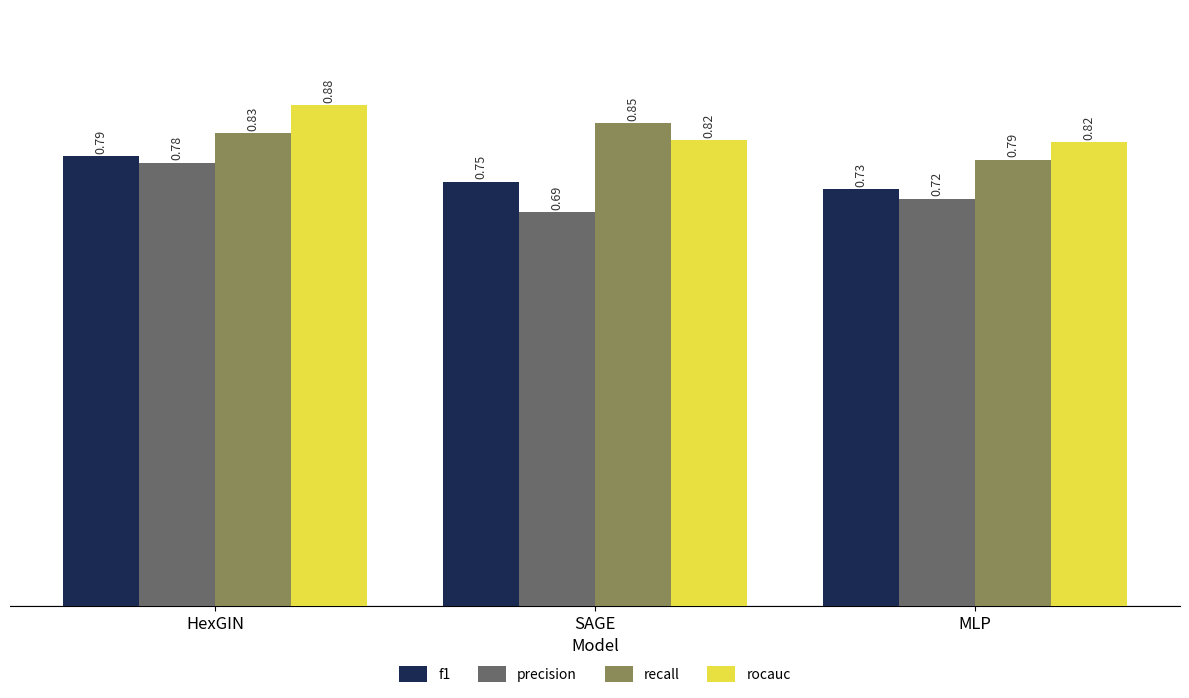

At which label does recall reach its peak?

SAGE